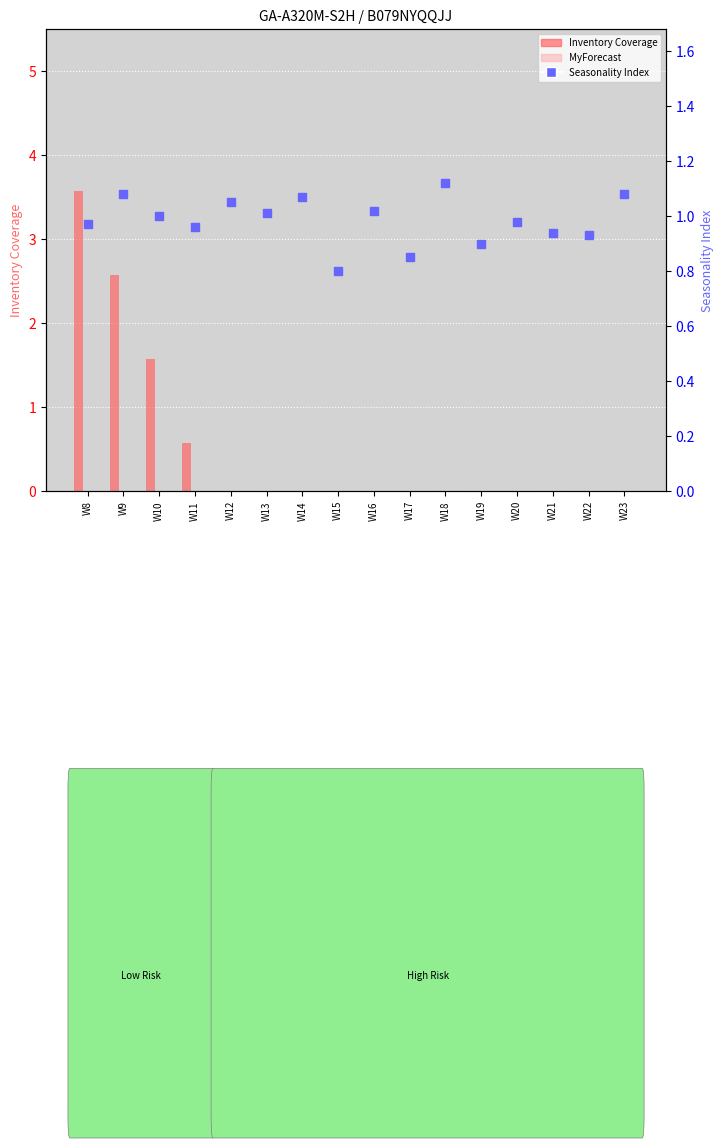

Which series has the widest spread of Y values?

Inventory Coverage